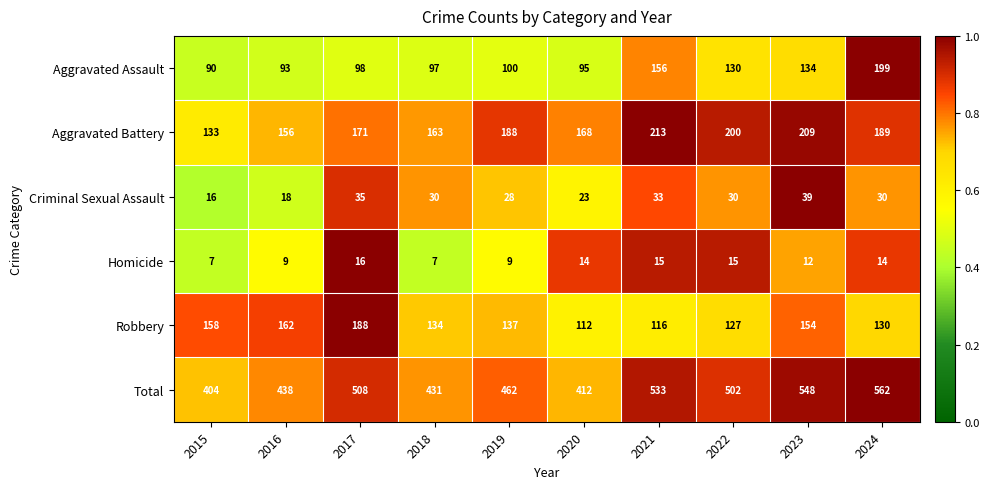

At which label does Robbery first exceed 137?

2015